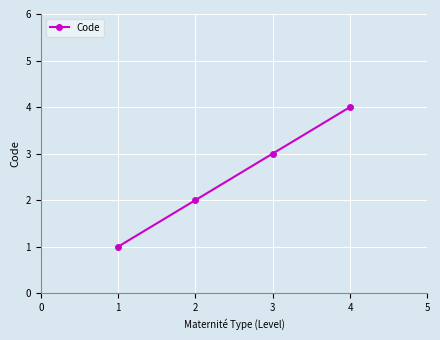

Approximately how many times larger is the value at 4 compared to 1?

4.0